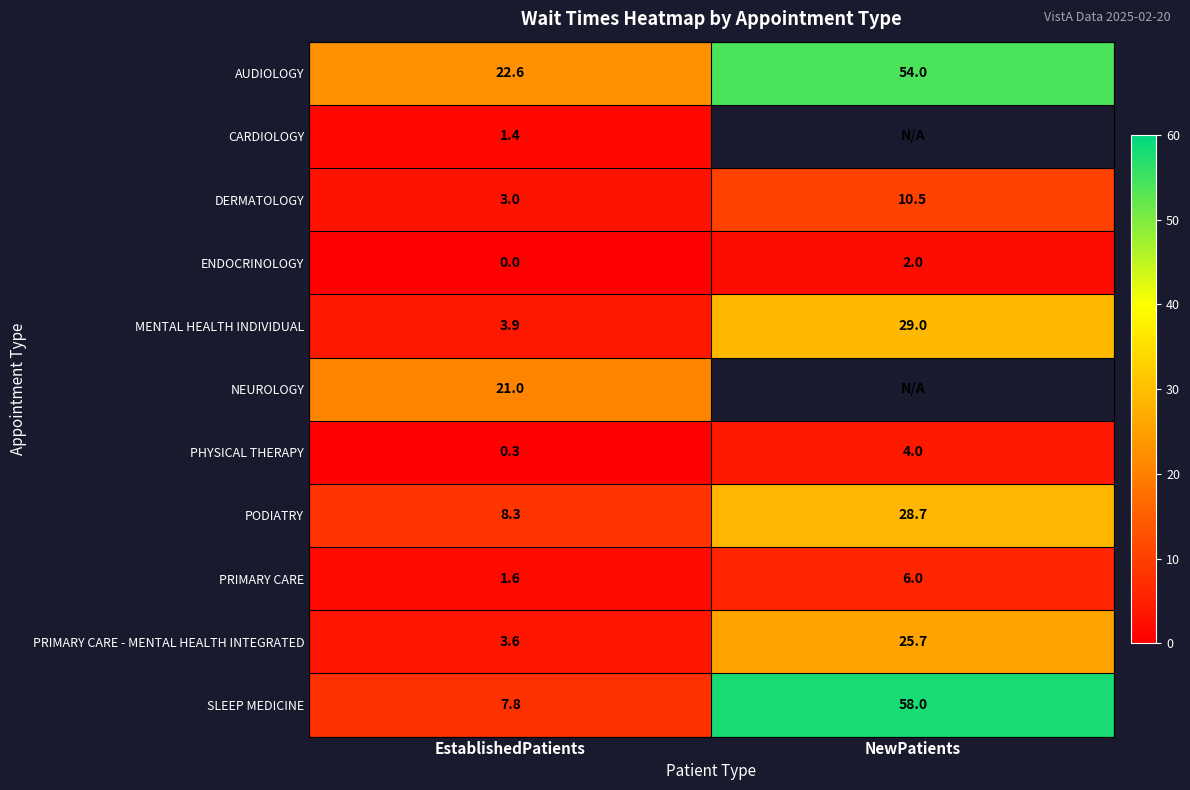

Rank the series at EstablishedPatients from lowest to highest value.

ENDOCRINOLOGY, PHYSICAL THERAPY, CARDIOLOGY, PRIMARY CARE, DERMATOLOGY, PRIMARY CARE - MENTAL HEALTH INTEGRATED, MENTAL HEALTH INDIVIDUAL, SLEEP MEDICINE, PODIATRY, NEUROLOGY, AUDIOLOGY